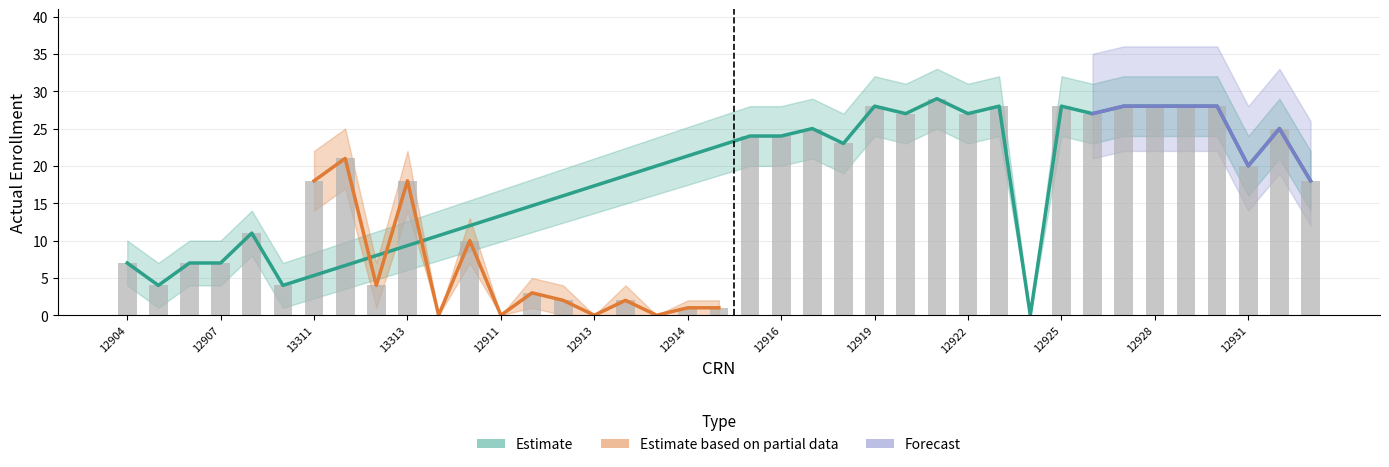

What is the sum of the Actual Enroll values at 12914 and 12926?

28